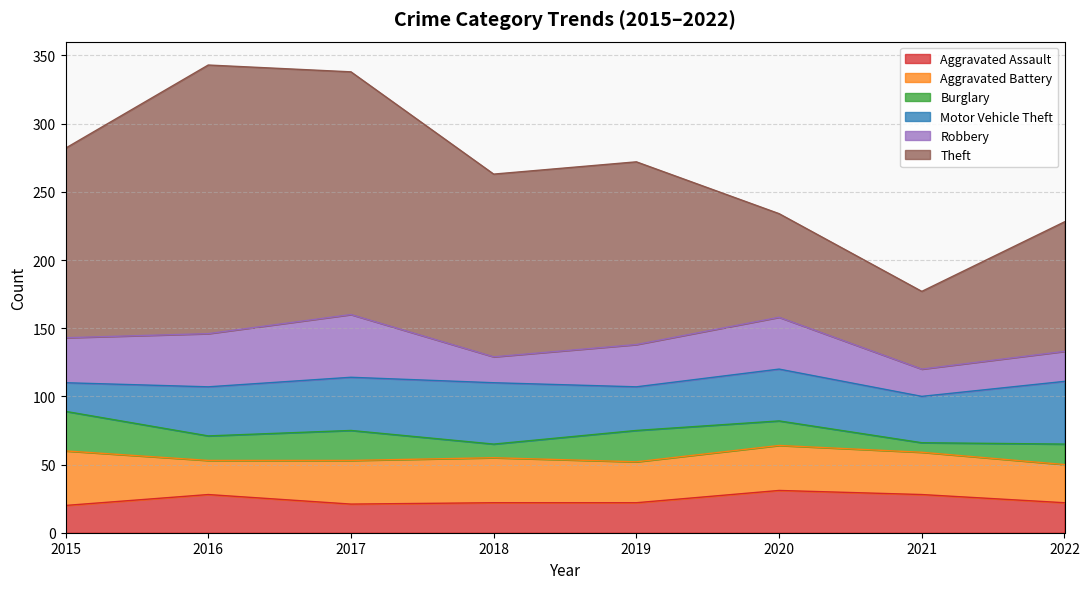

Which series has the widest spread of values?

Theft